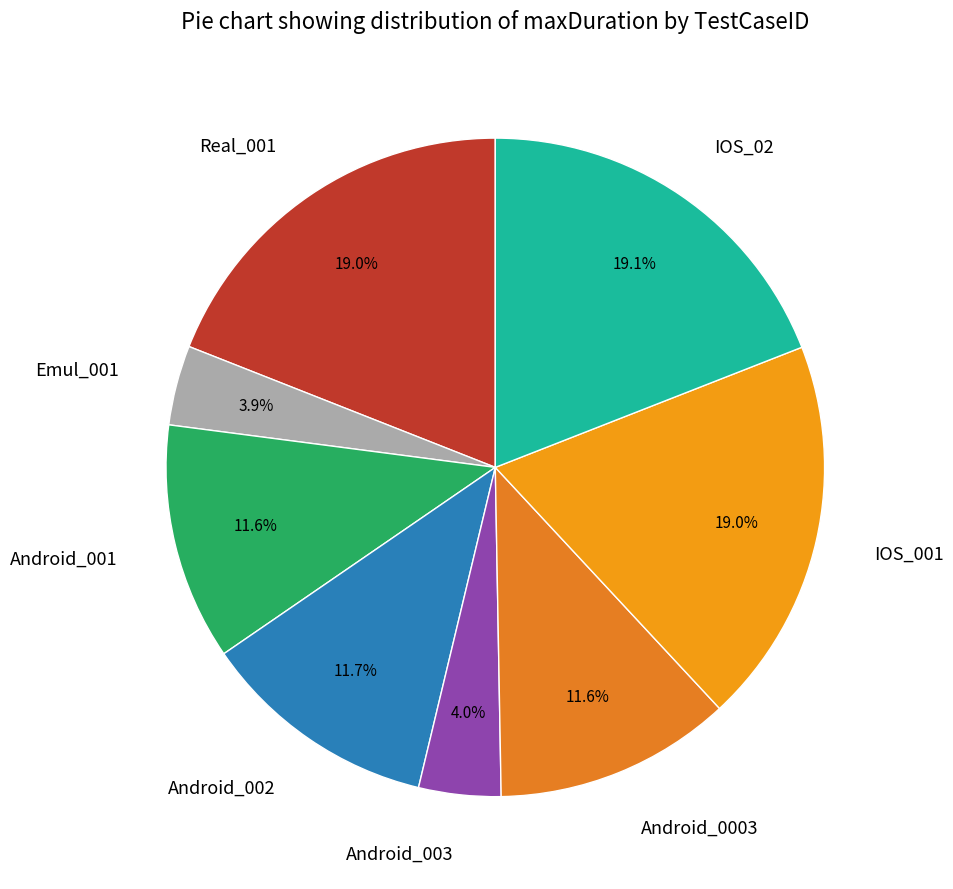

What portion of the pie excludes IOS_001?

81.0%